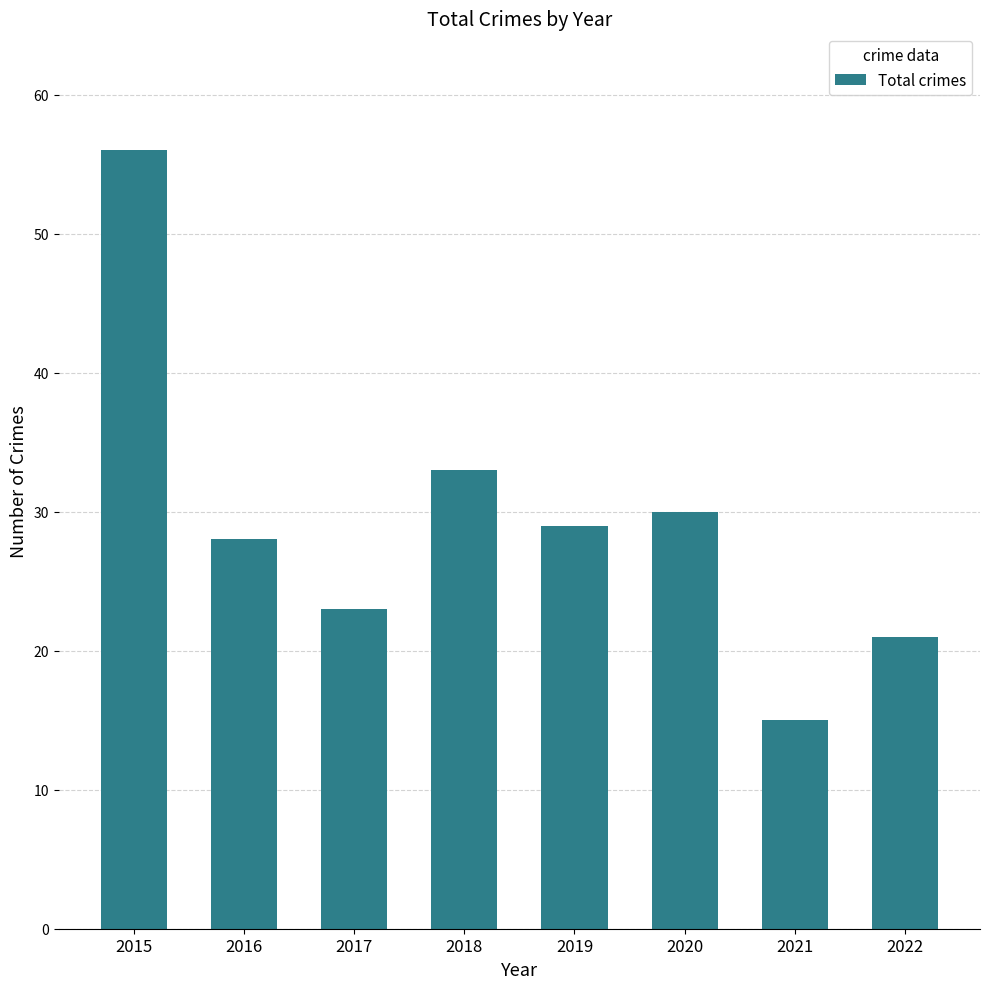

What is the value of the 8th bar from the left?

21